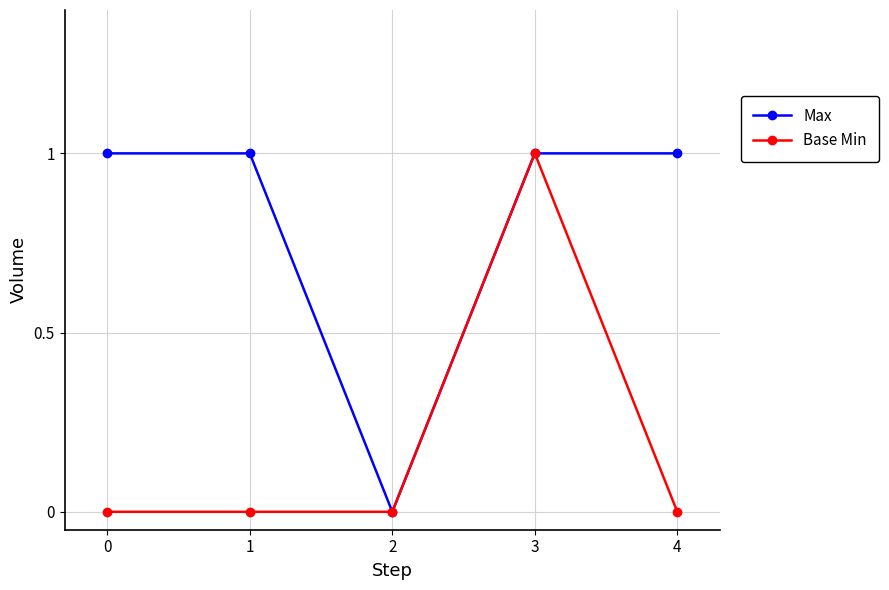

Read the Max value at 3.

1